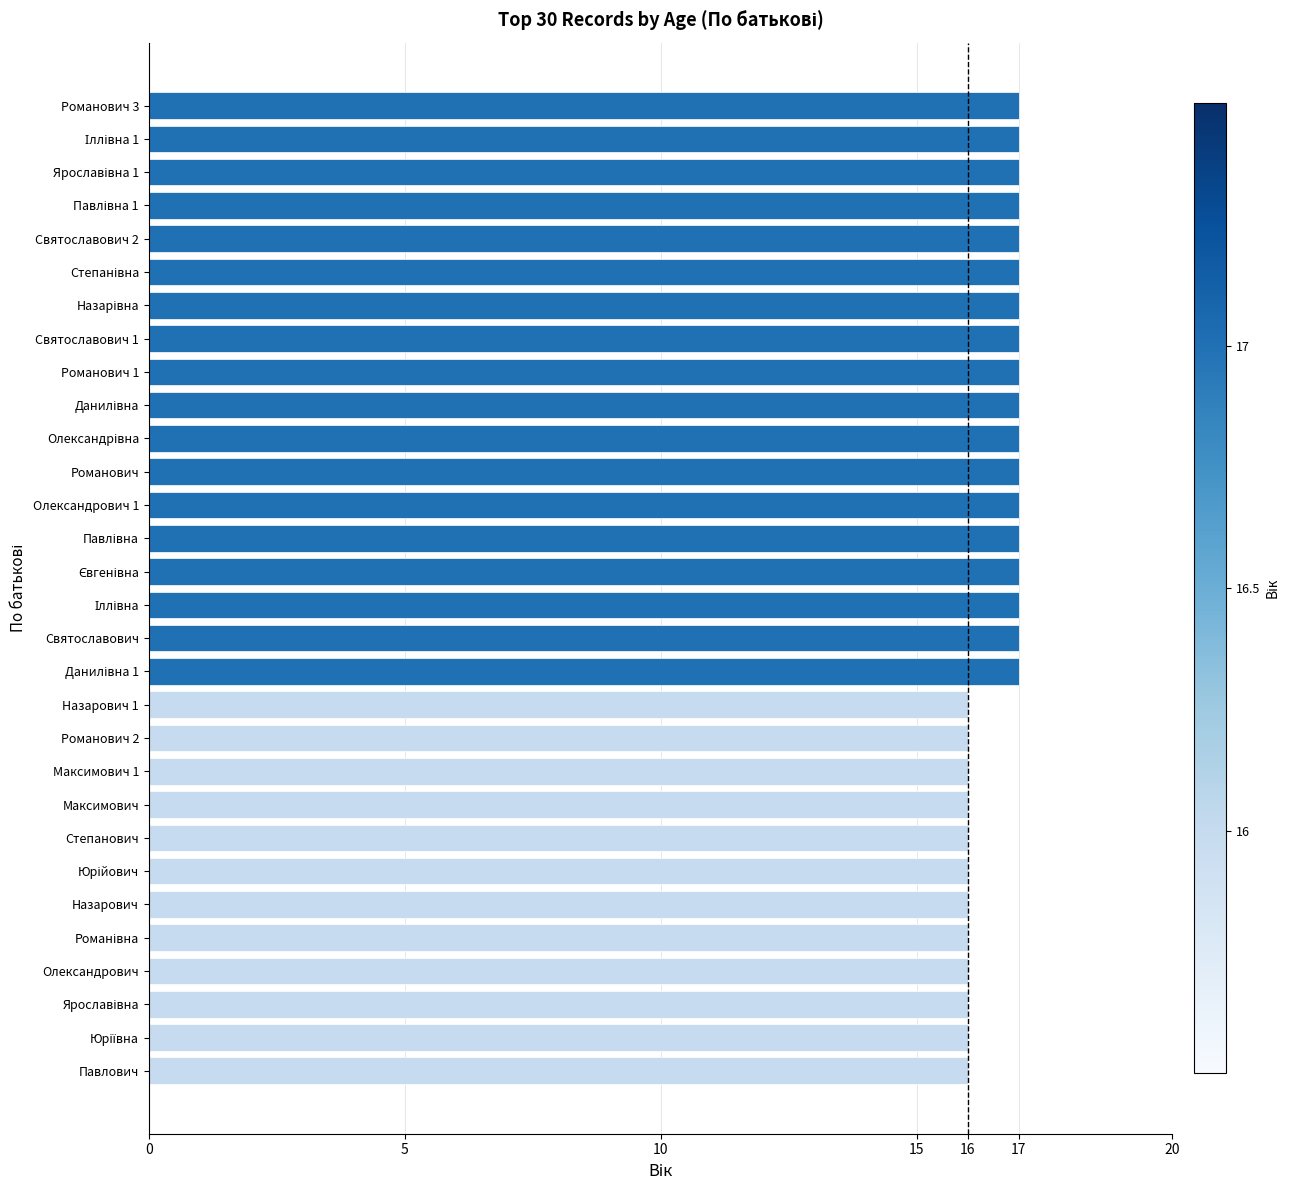

What is the greatest value displayed?

17